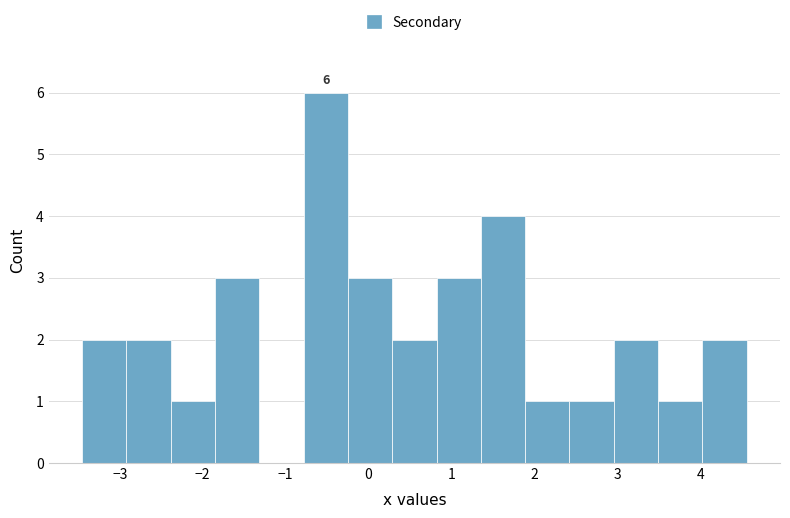

Over which range of the x-axis is the bar tallest?

-0.8 to -0.2